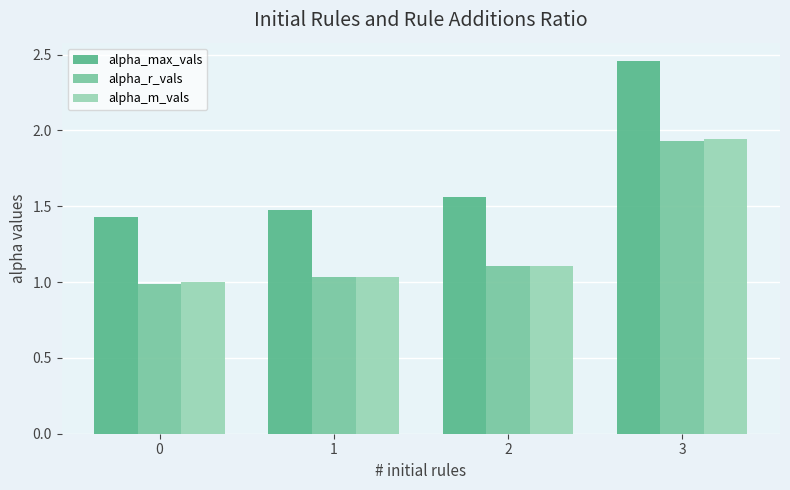

What is the sum of all alpha_m_vals values?

5.1